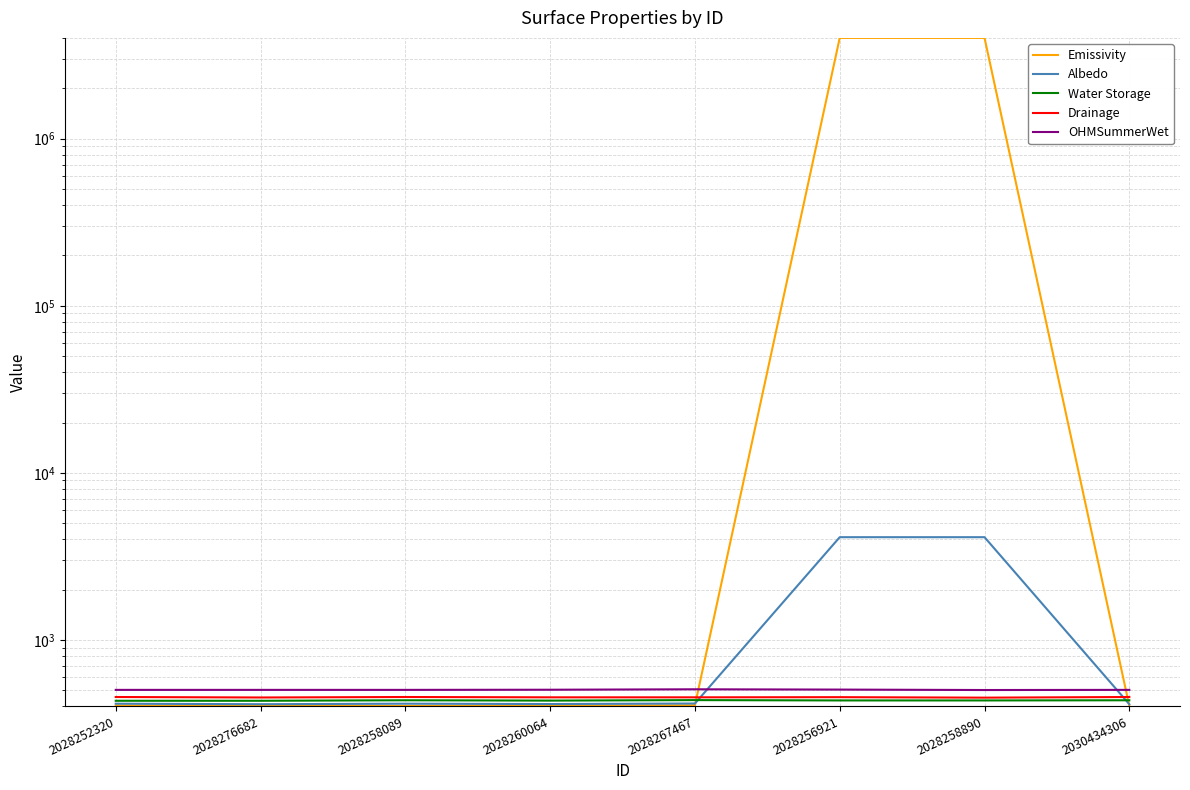

What is the difference between the highest and lowest values at 2028252320?

97